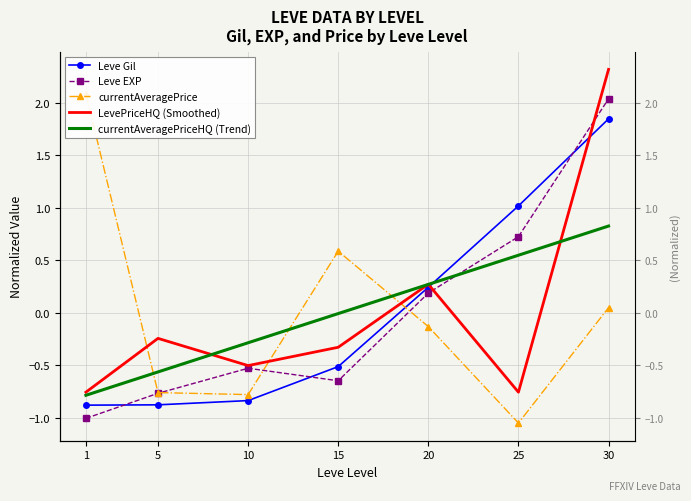

How many values in the currentAveragePrice series exceed 0?

3